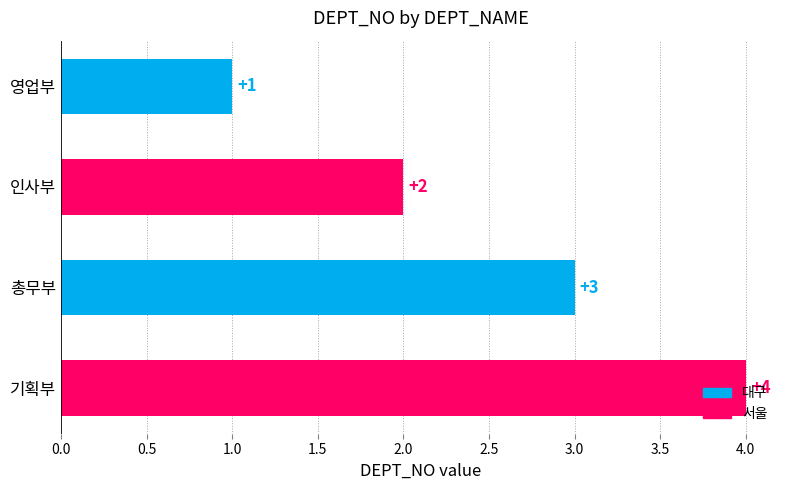

Count the number of data series in this chart.

1